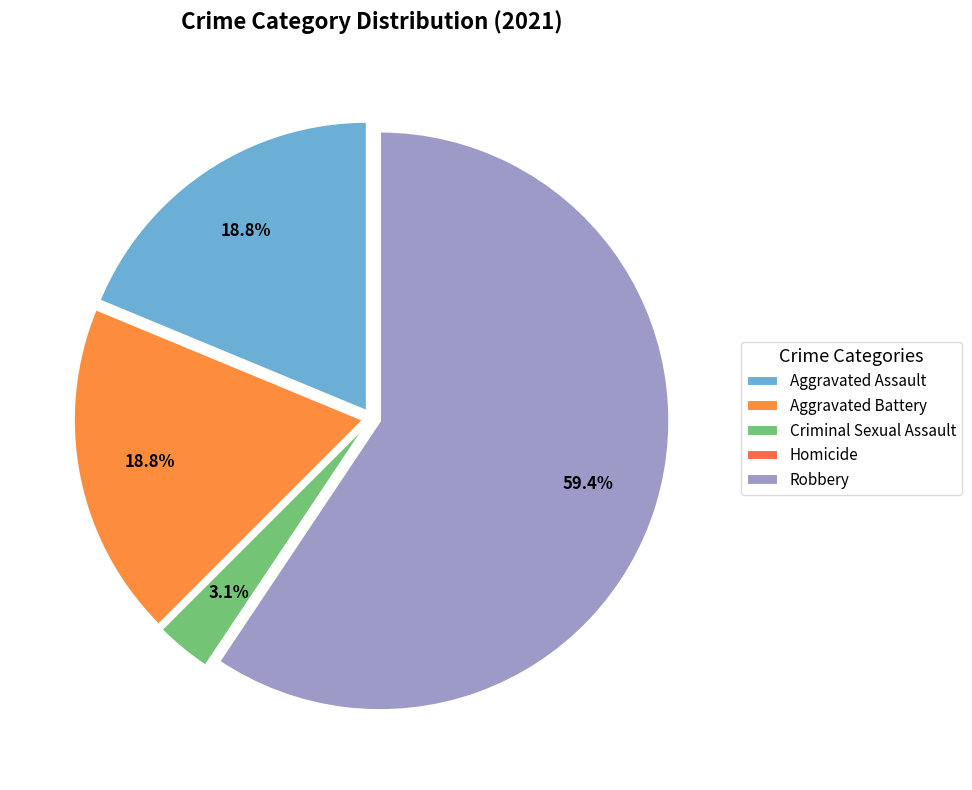

Count the number of slices in the pie.

5